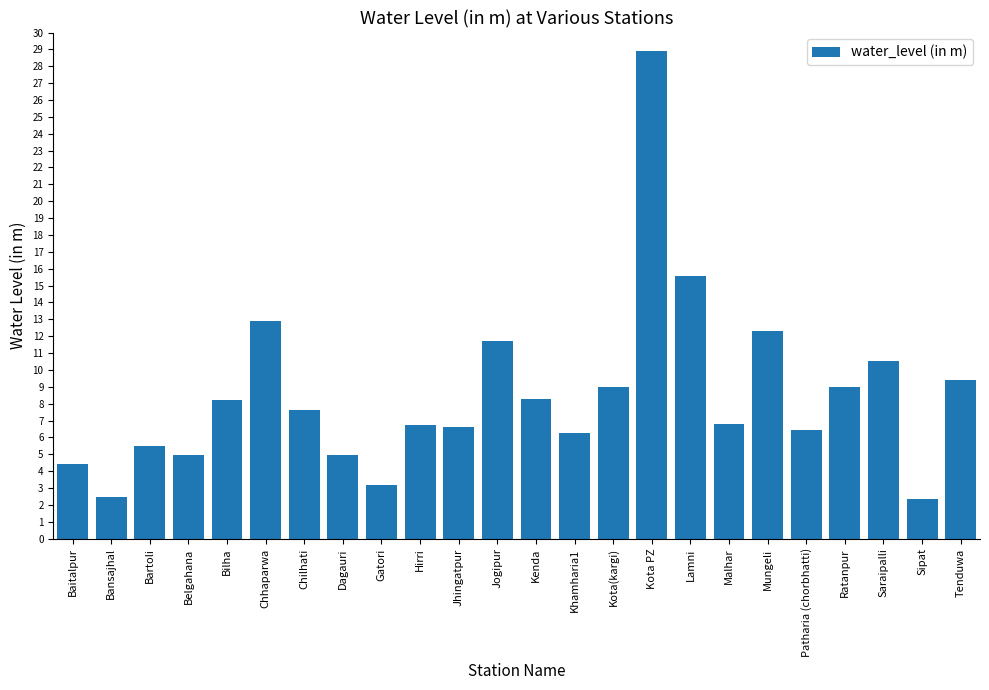

What is the maximum value shown in the chart?

28.9